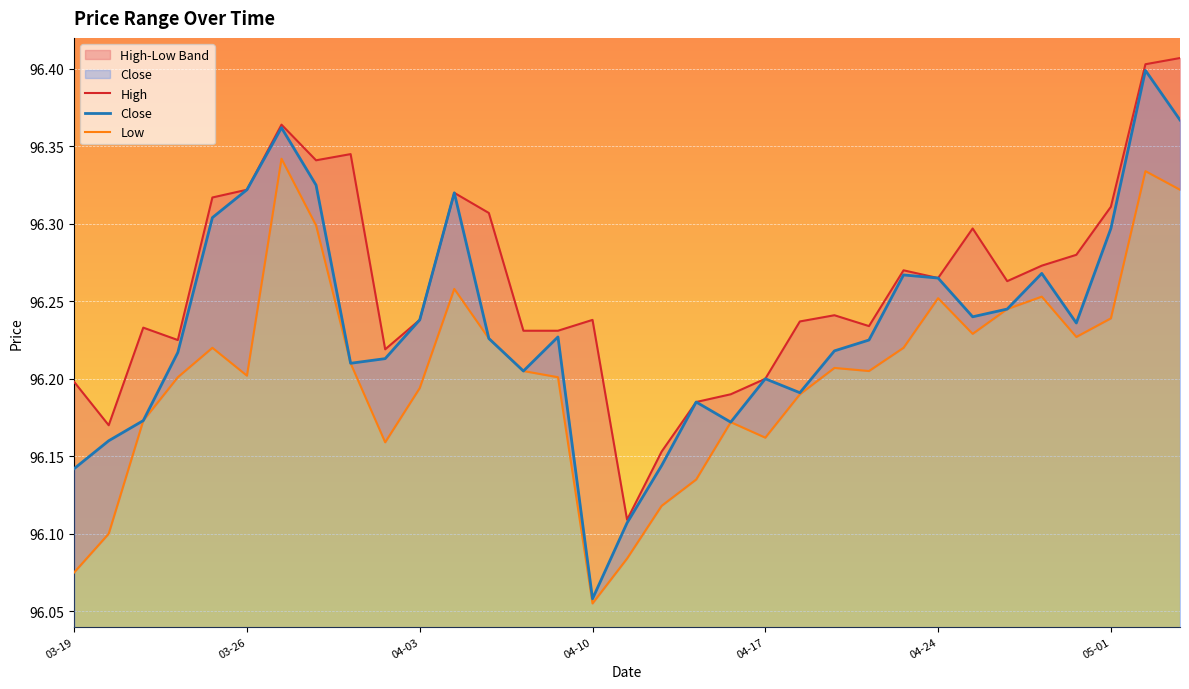

The value of Close at 04-17 is 48.0. True or false?

False